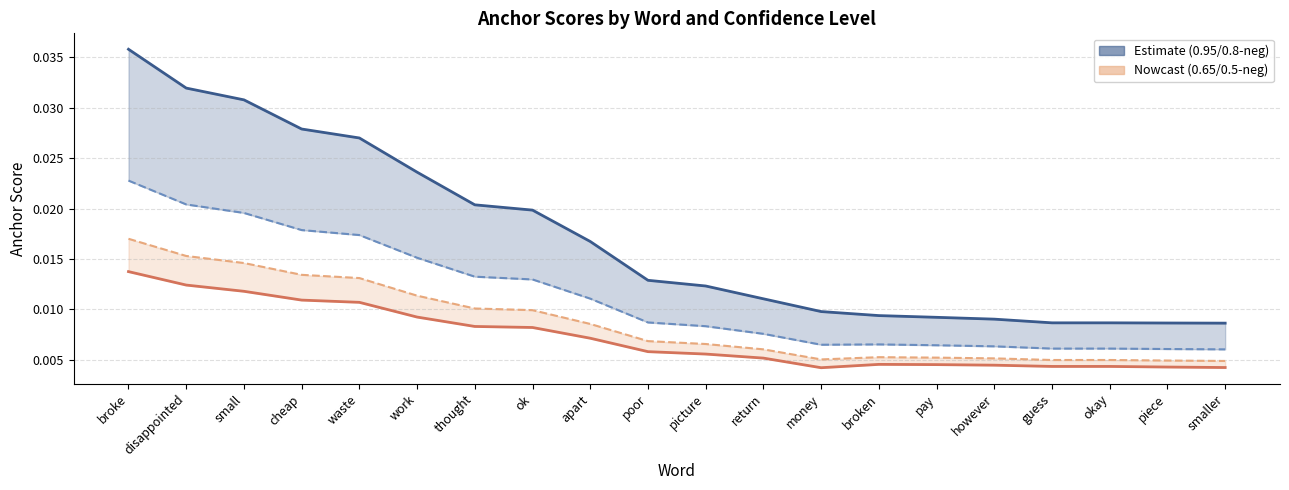

At how many categories does at least one series exceed 0?

20